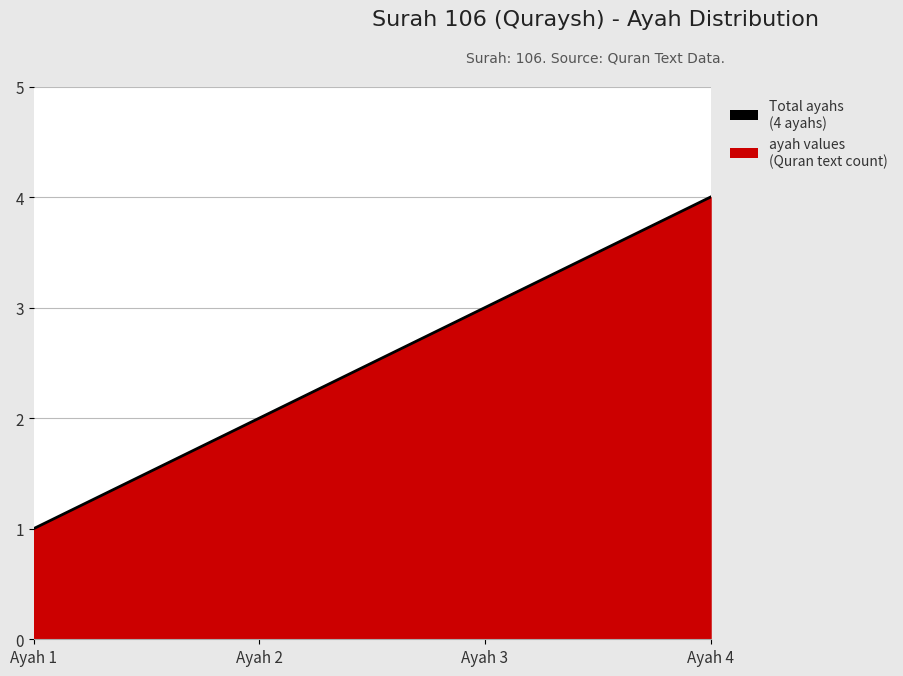

Rank the categories by value from lowest to highest.

Ayah 1, Ayah 2, Ayah 3, Ayah 4